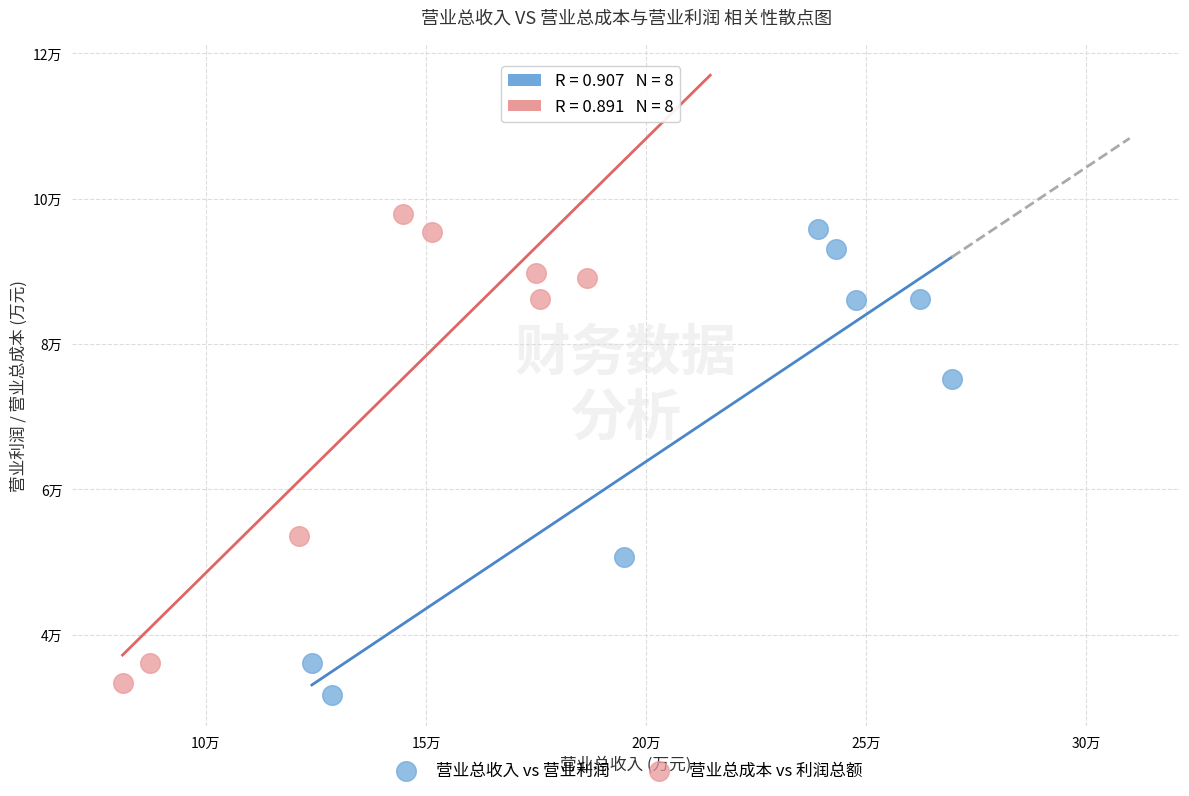

Which series has the widest spread of Y values?

营业总成本 vs 利润总额